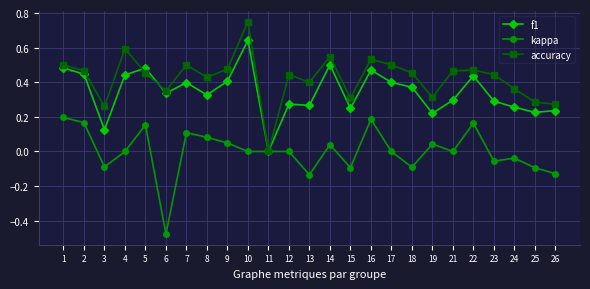

At which category does accuracy reach its first local peak?

4